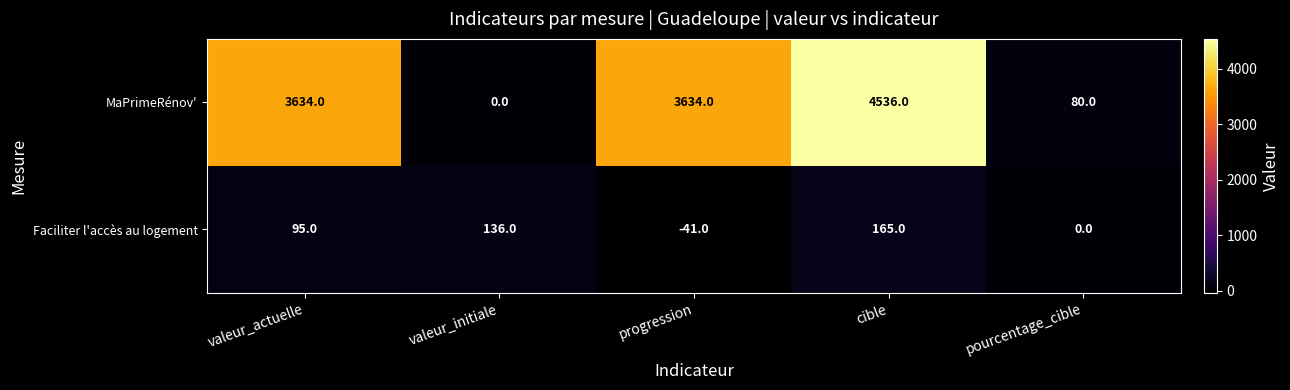

Which category has the lowest value across all series?

progression